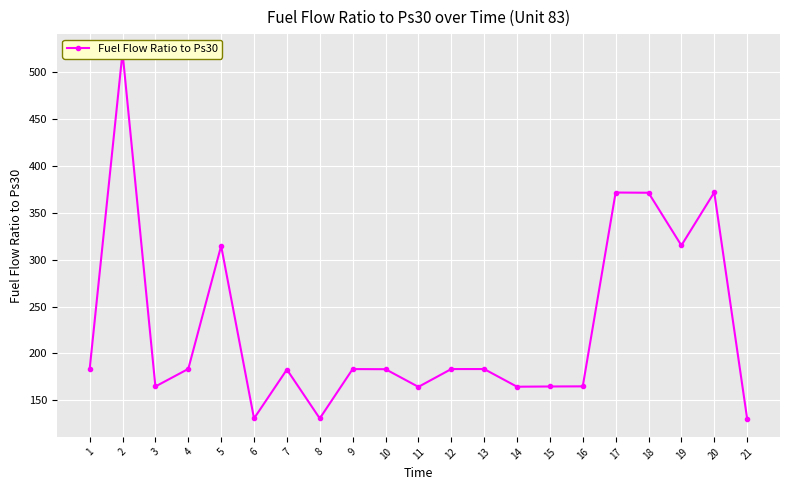

How many points are lower than both their immediate neighbors (excluding endpoints)?

6